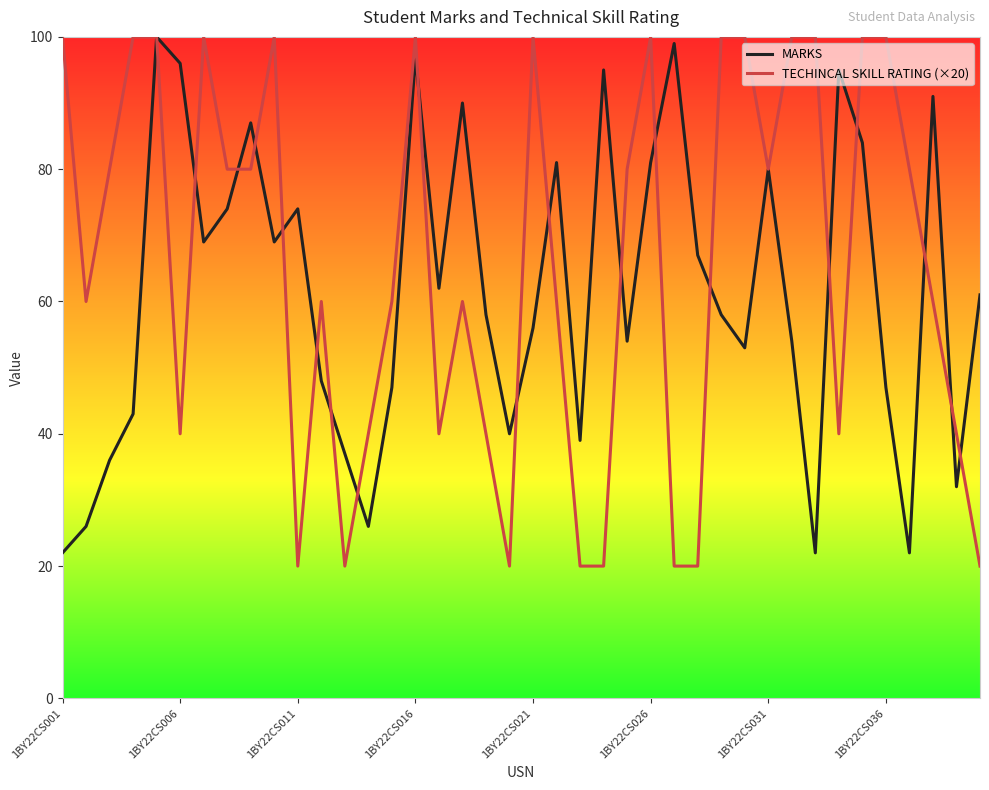

Reading left to right, list all the values displayed in this chart.

MARKS: 22	26	36	43	100	96	69	74	87	69	74	48	37	26	47	97	62	90	58	40	56	81	39	95	54	81	99	67	58	53	80	54	22	95	84	47	22	91	32	61
TECHINCAL SKILL RATING (×20): 100	60	80	100	100	40	100	80	80	100	20	60	20	40	60	100	40	60	40	20	100	60	20	20	80	100	20	20	100	100	80	100	100	40	100	100	80	60	40	20